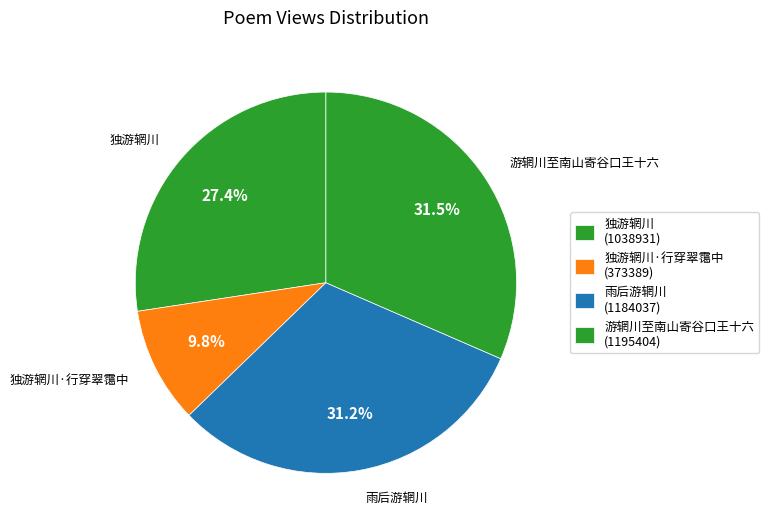

How many slices are in this pie chart?

4